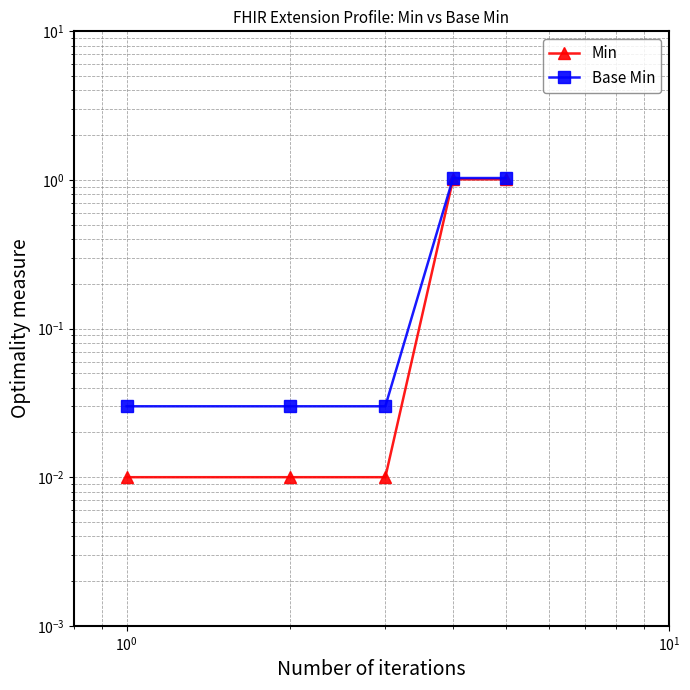

What is the label of the 2nd point from the right?

$\mathdefault{10^{1}}$